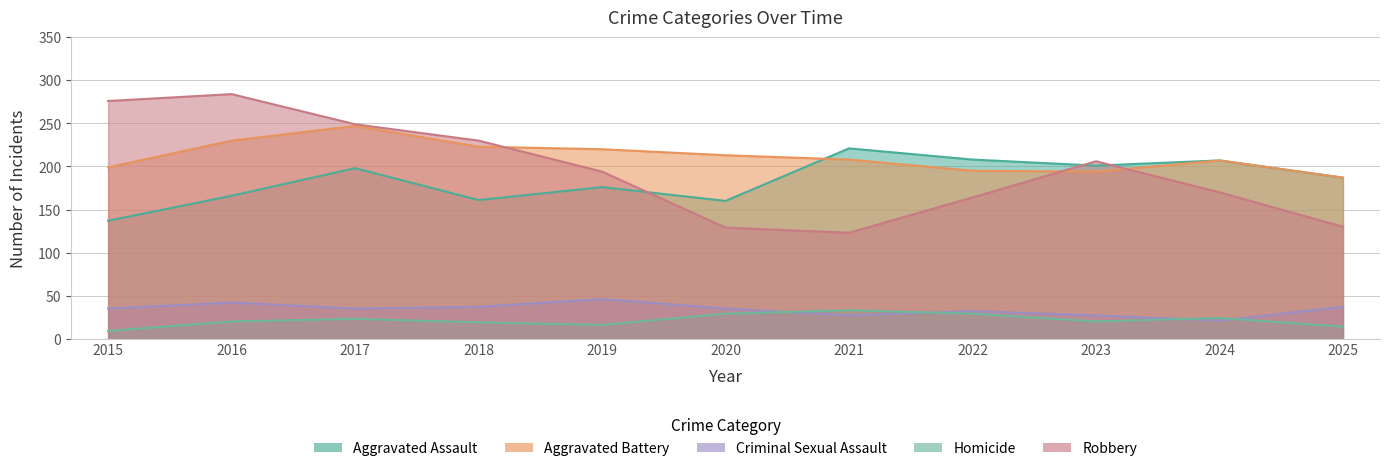

List the labels in order of Homicide value, smallest first.

2015, 2025, 2019, 2018, 2016, 2023, 2017, 2024, 2020, 2022, 2021